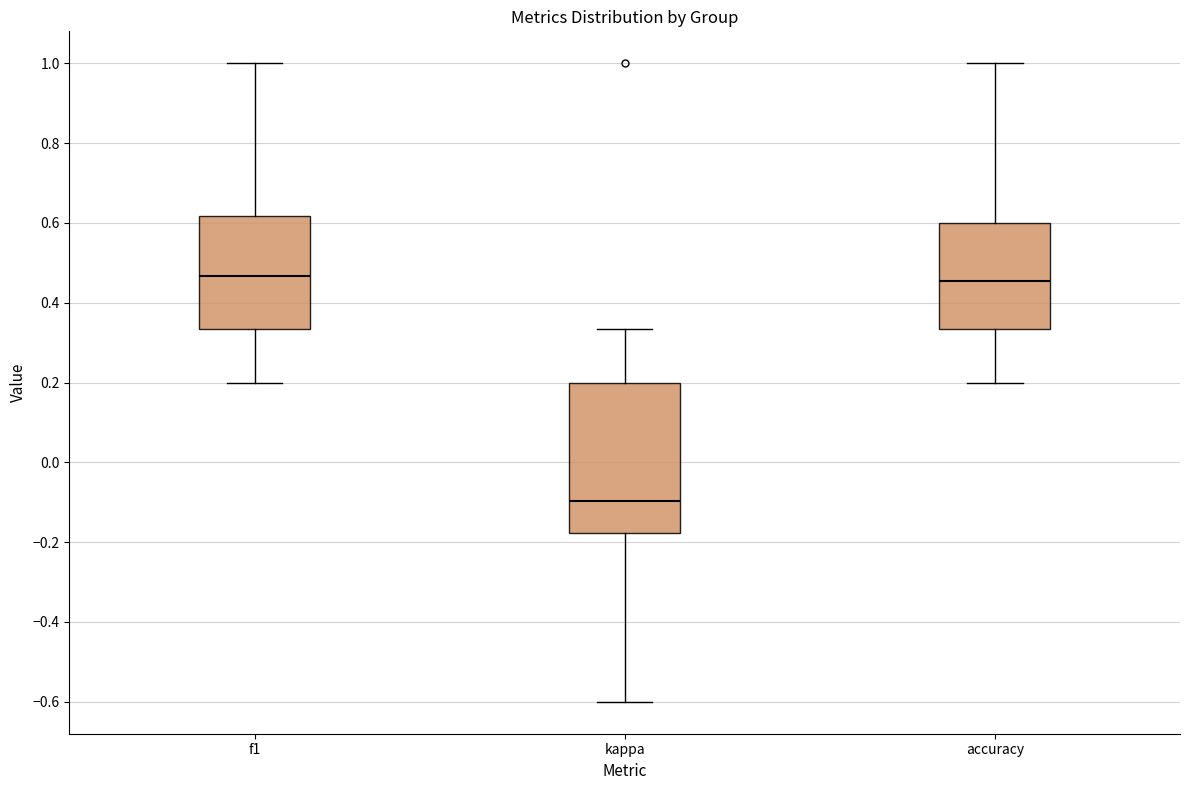

Where is the lower edge of the box for kappa on the y-axis? The values are not printed on the chart, so give them approximately, as read against the axis.

-0.18